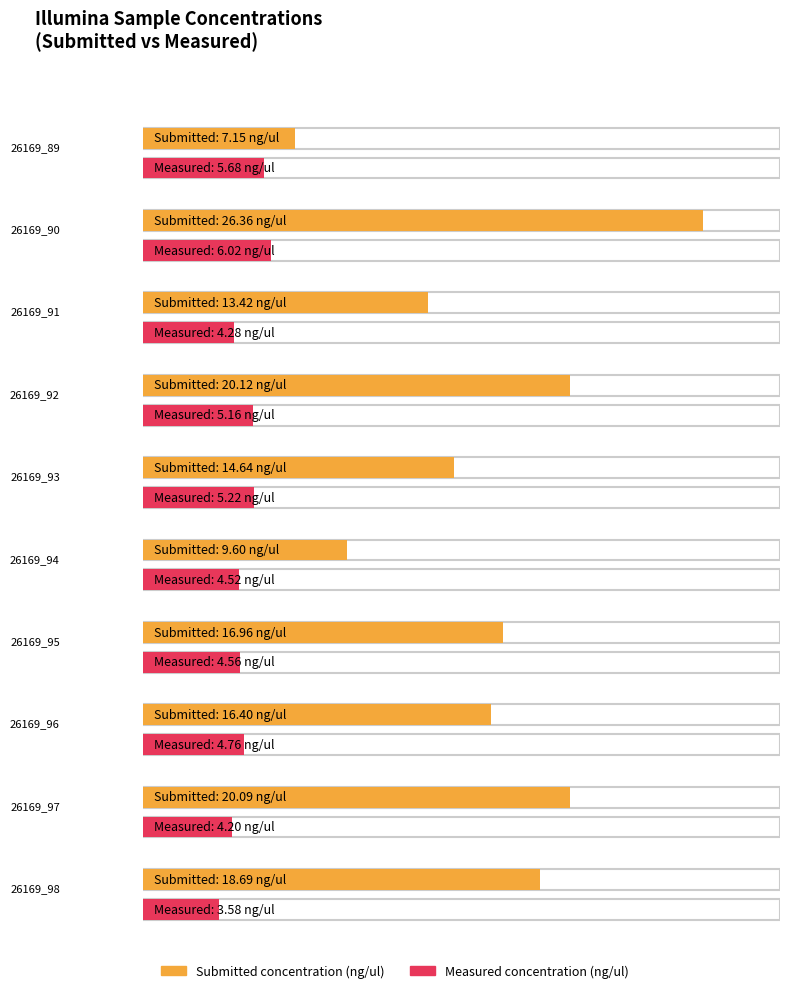

What is the average value of the Measured concentration (ng/ul) series?

4.8